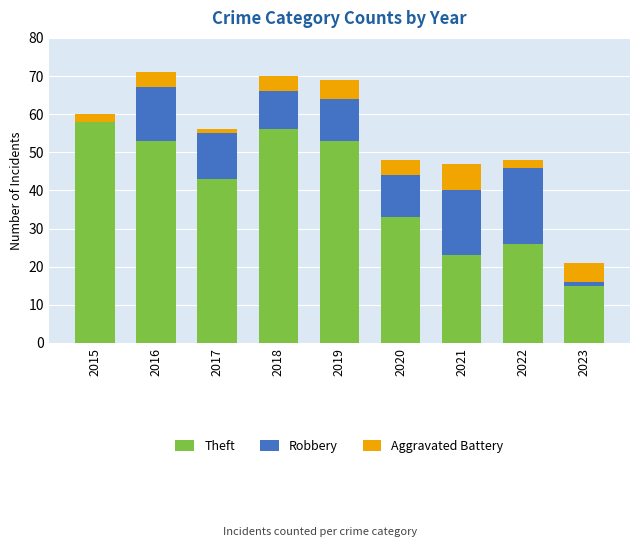

What is the total value across all series at 2016?

71